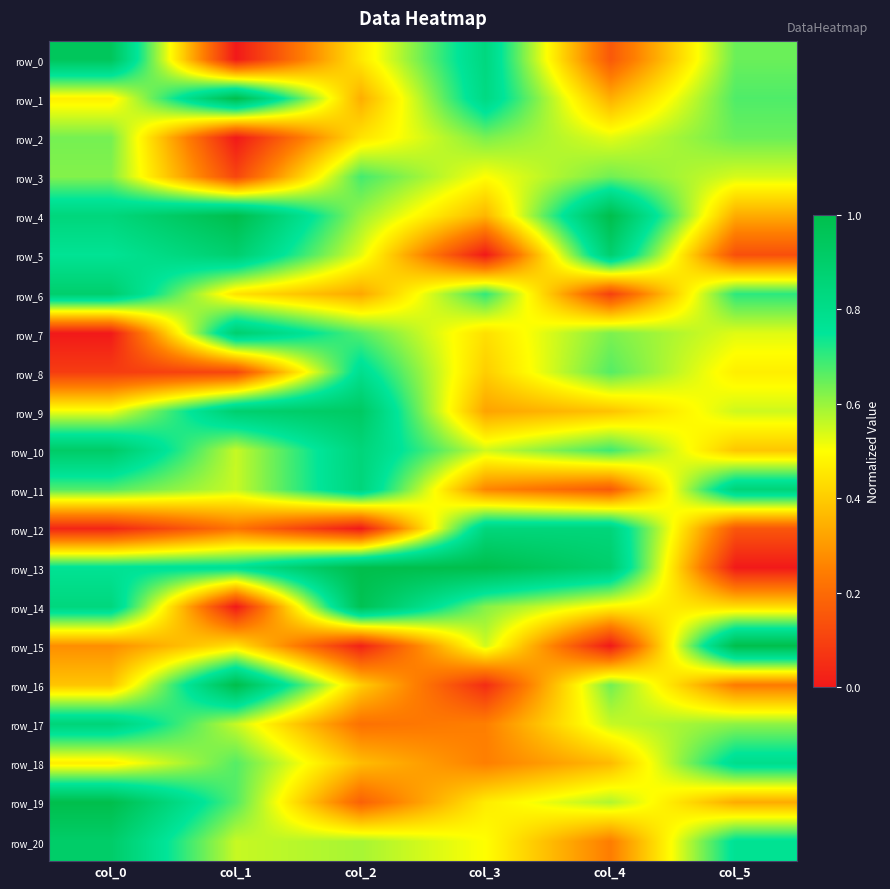

What is the difference between the maximum and minimum values in the row_6 series?

0.8